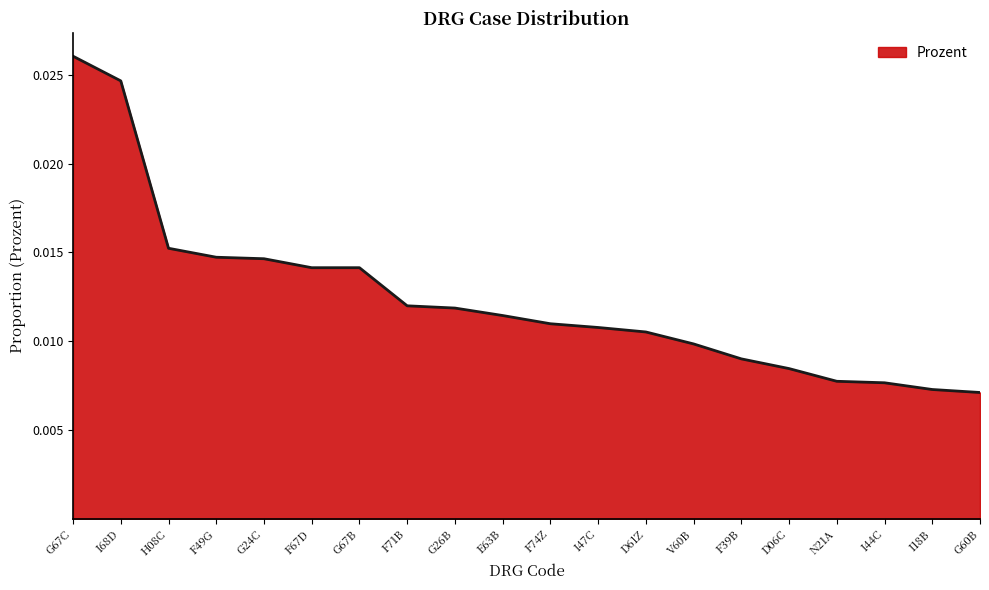

Count the values in the range 0 to 1.

20